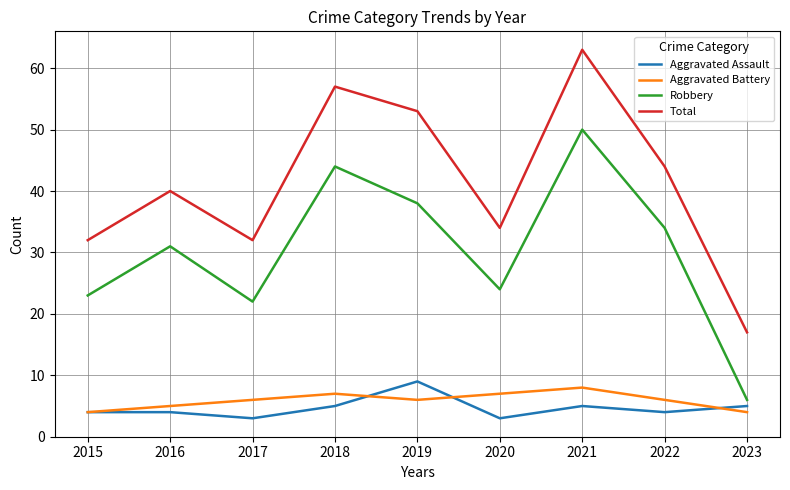

At which category is the sum across all series the highest?

2021